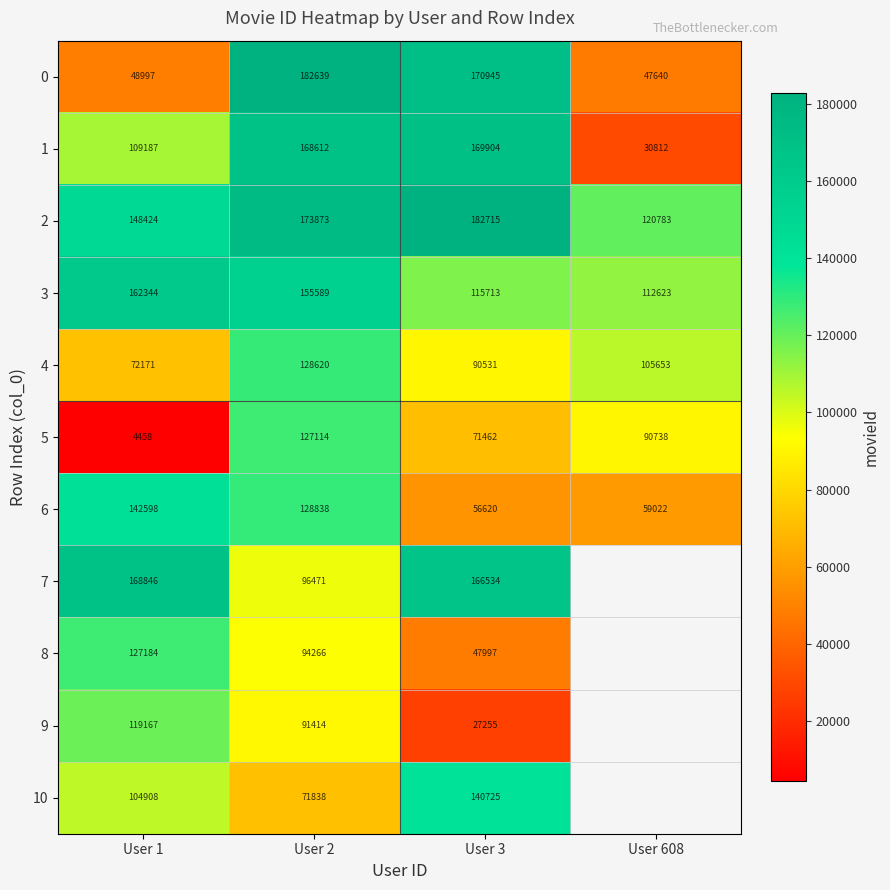

At how many categories does at least one series exceed 9777?

4